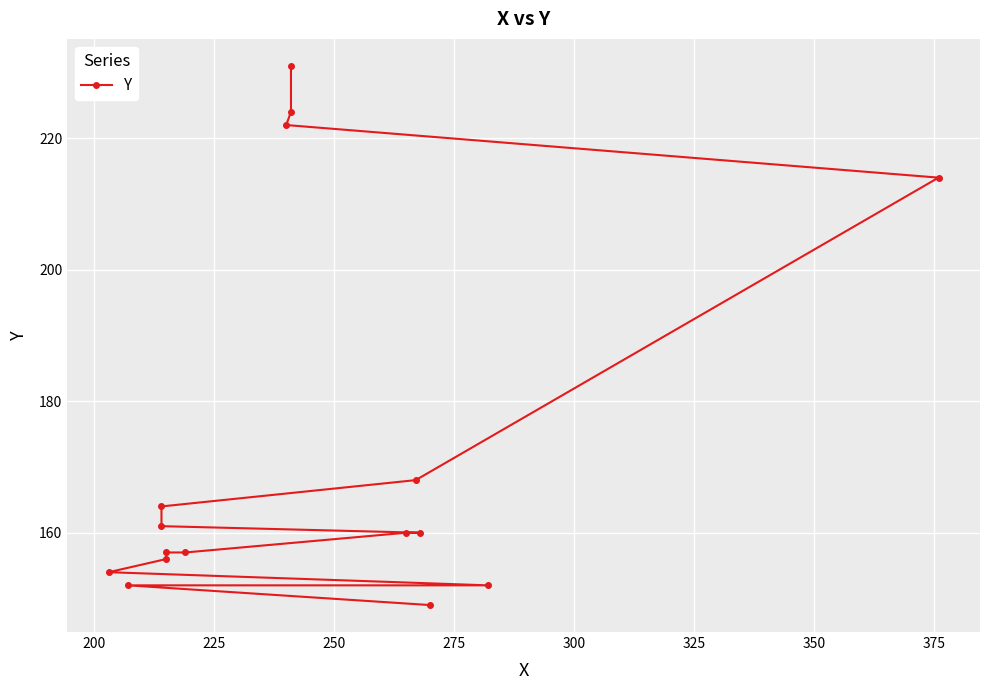

Is it true that the value at 375 is 108?

False